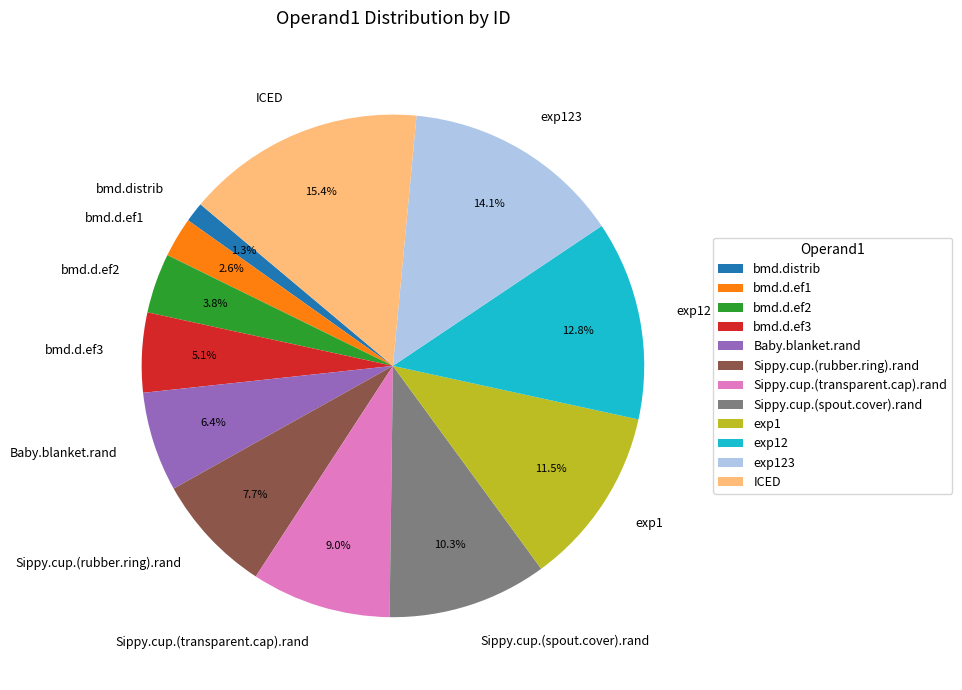

True or false: exp123 accounts for 21% of the total.

False